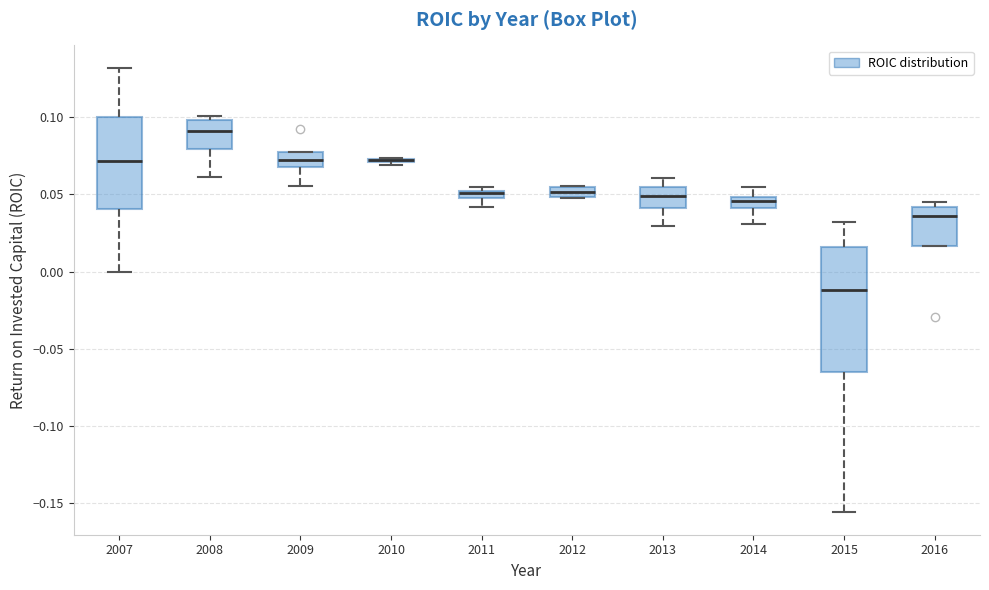

Which box is the tallest, from its lower edge to its upper edge?

2015